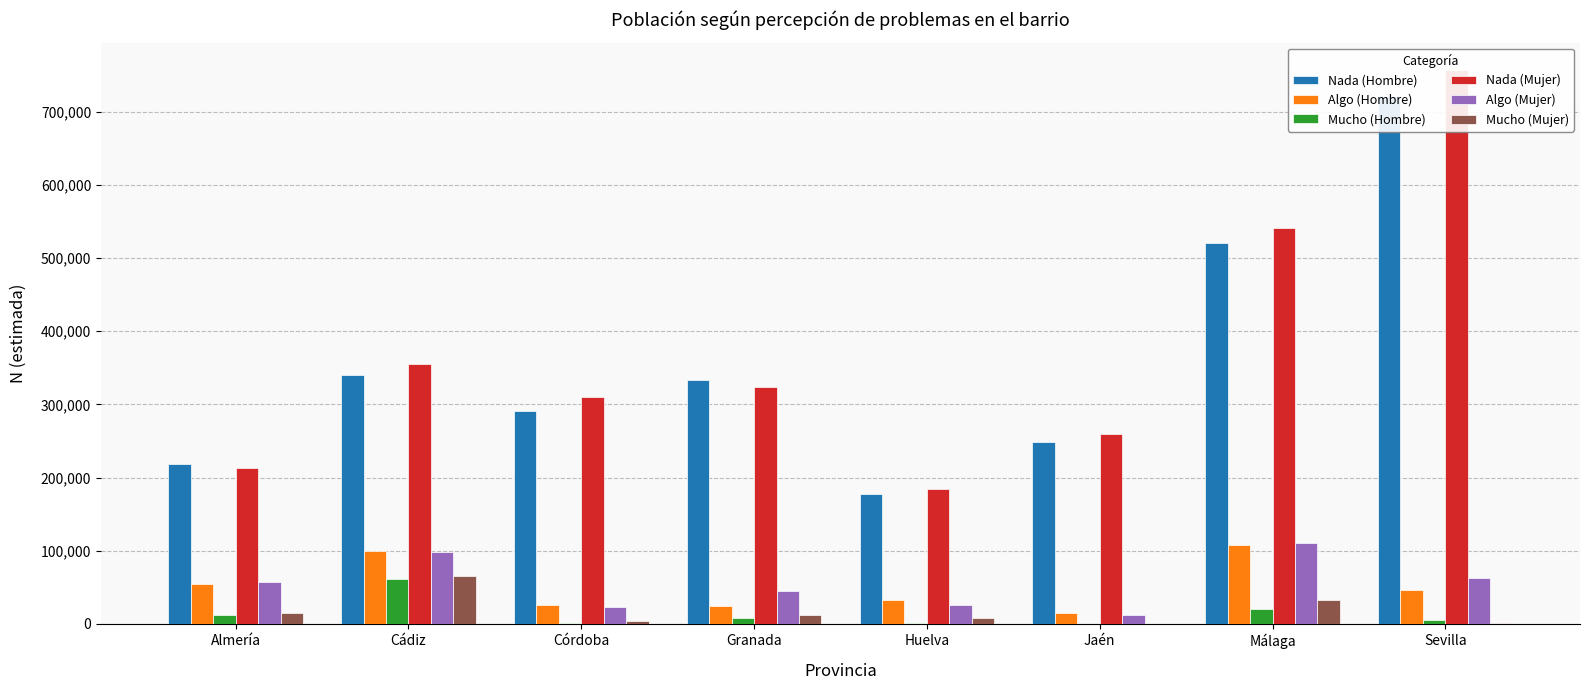

Where is Mucho (Hombre) nearest to the value 30927?

Málaga